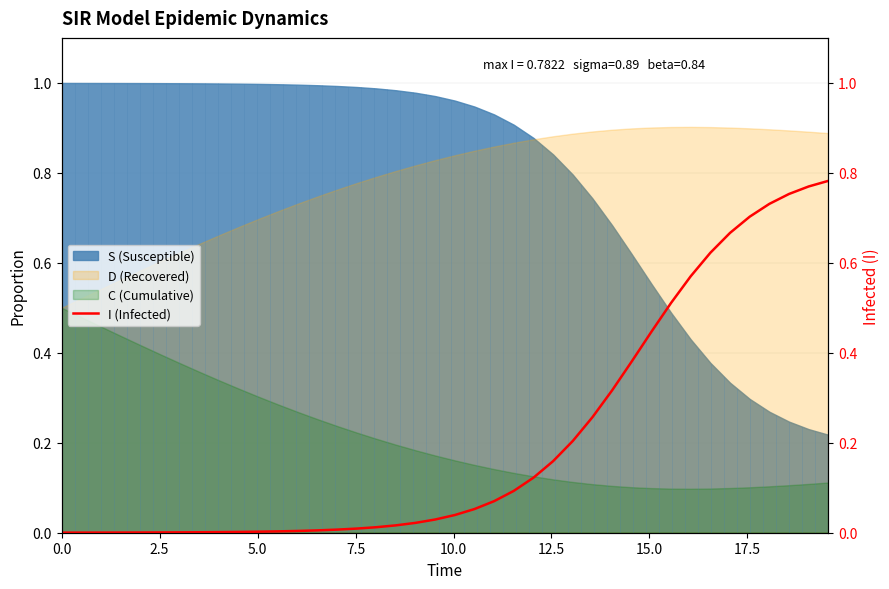

Reading right to left, extract all data points from this chart.

0.8	0.8	0.8	0.7	0.7	0.7	0.6	0.6	0.5	0.4	0.4	0.3	0.3	0.2	0.2	0.1	0.1	0.1	0.1	0.0	0.0	0.0	0.0	0.0	0.0	0.0	0.0	0.0	0.0	0.0	0.0	0.0	0.0	0.0	0.0	0.0	0.0	0.0	0.0	0.0